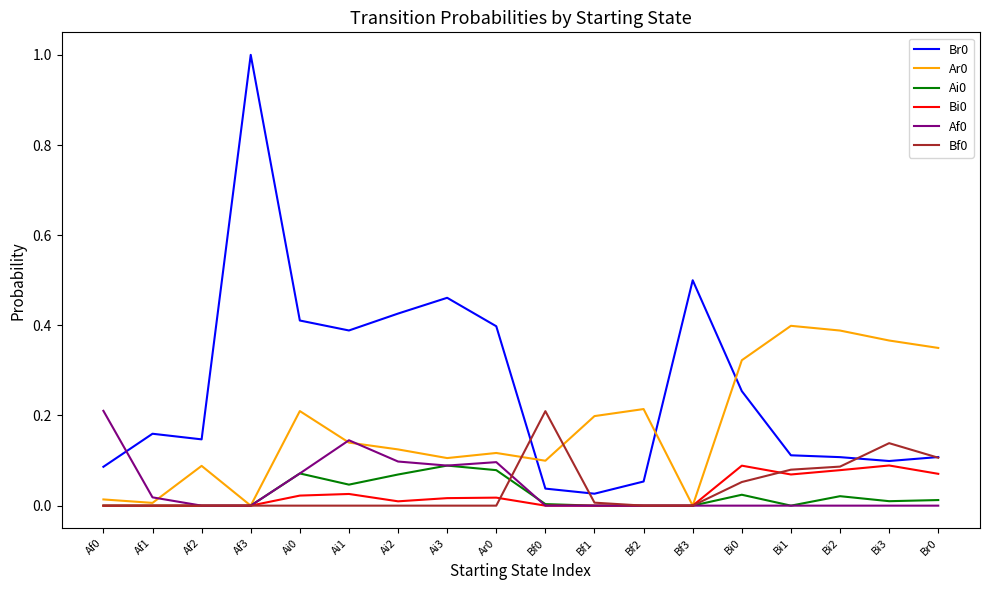

Is it true that Ai0 equals 0.0 at Bi2?

True